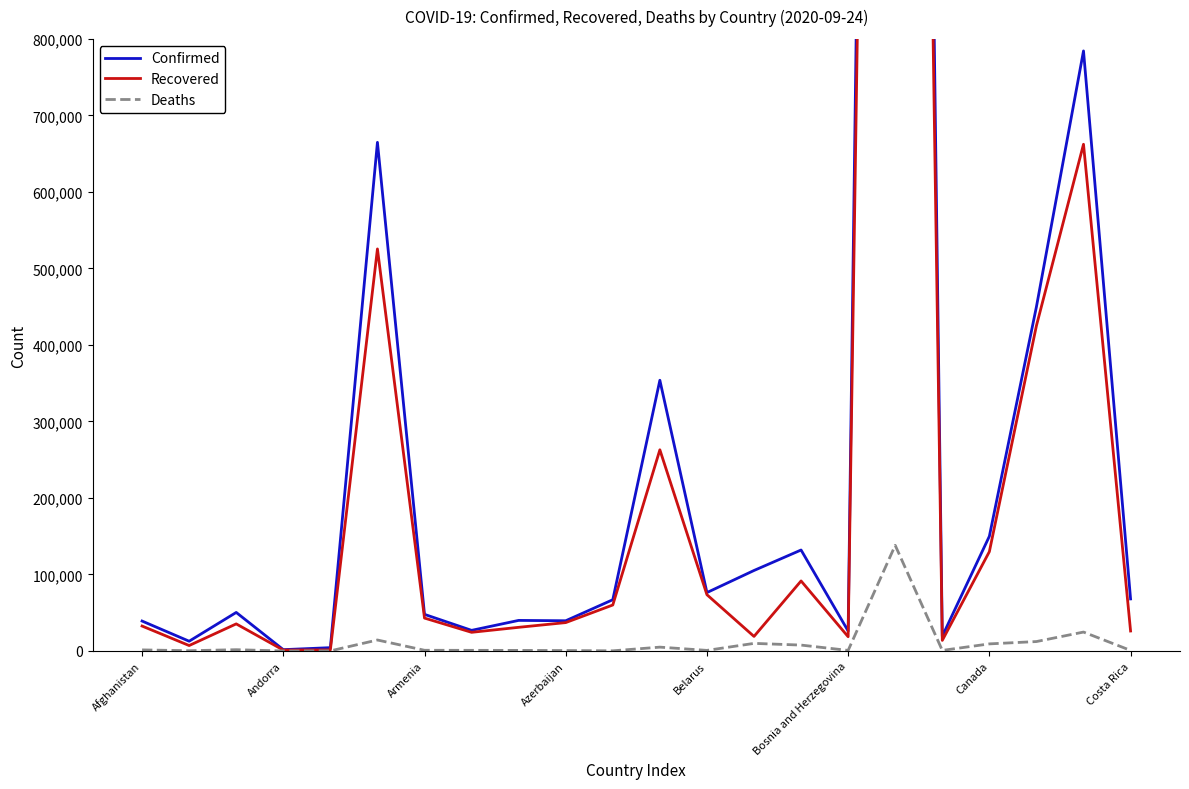

True or false: Deaths and Recovered intersect in this chart.

False